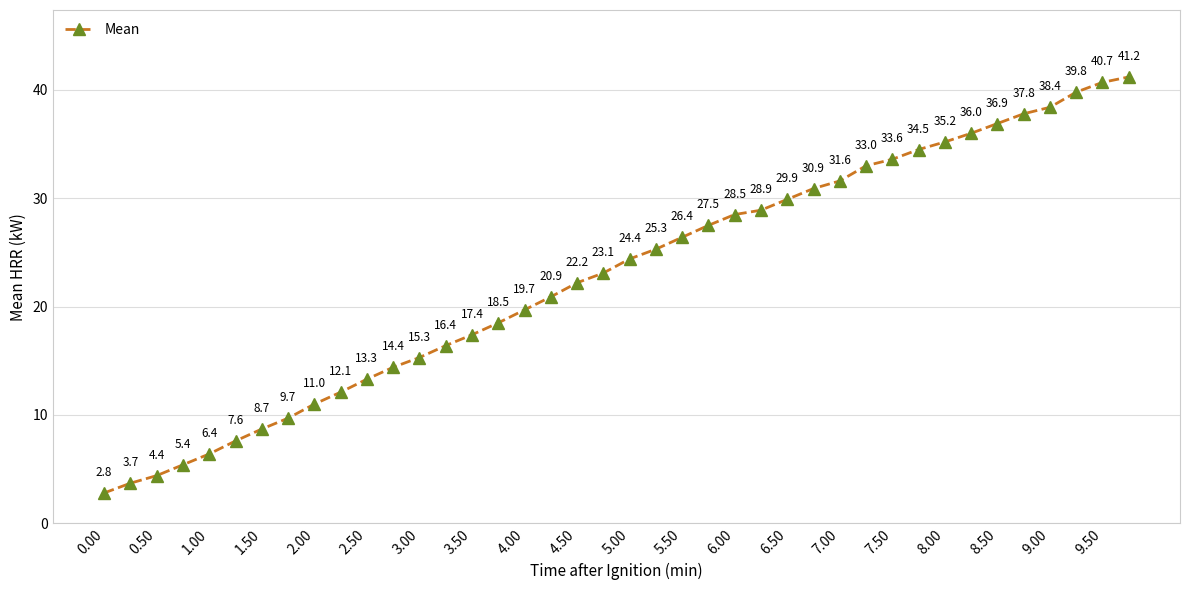

What is the value of the 17th point from the left?

19.7